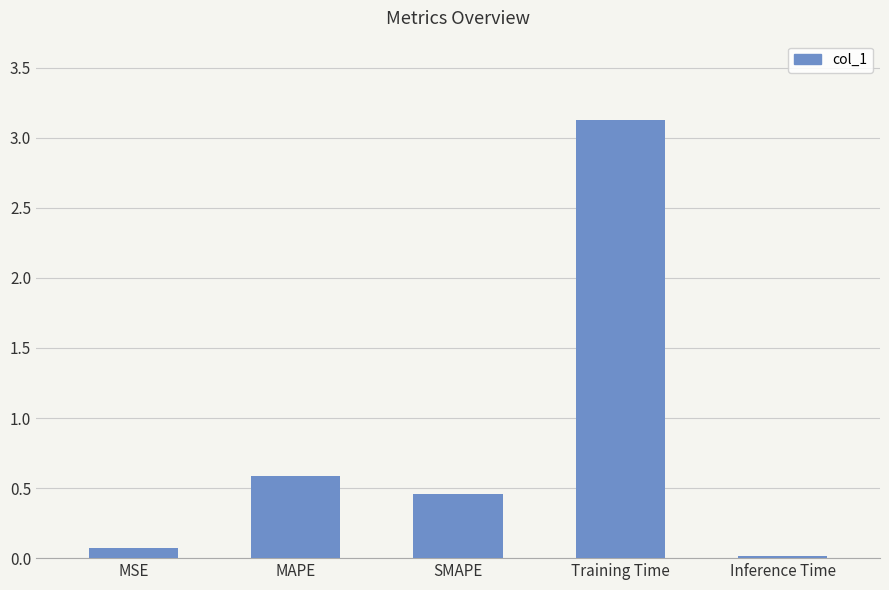

How many categories are shown in the chart?

5